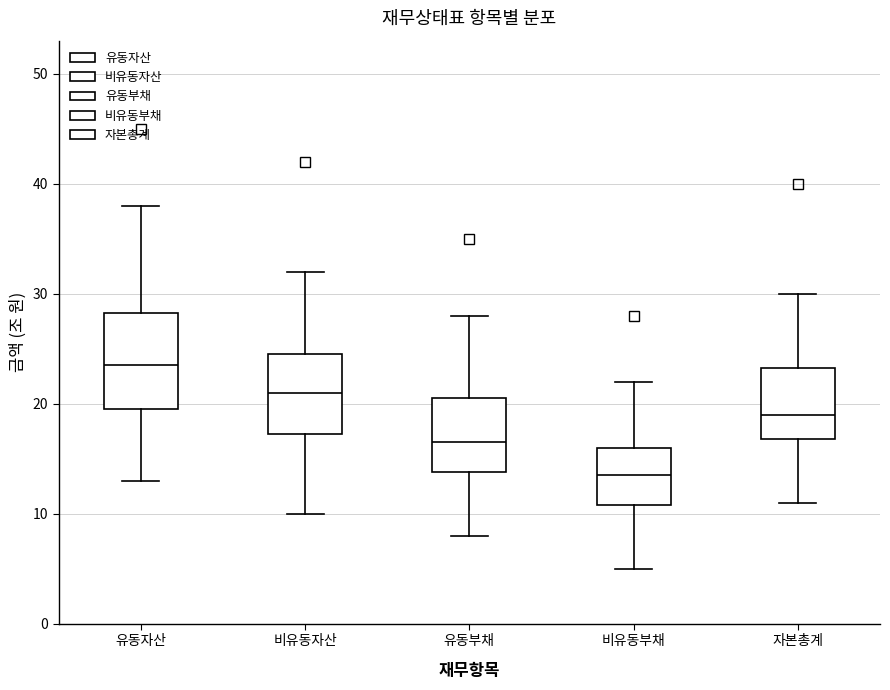

Which box has the highest median line?

유동자산